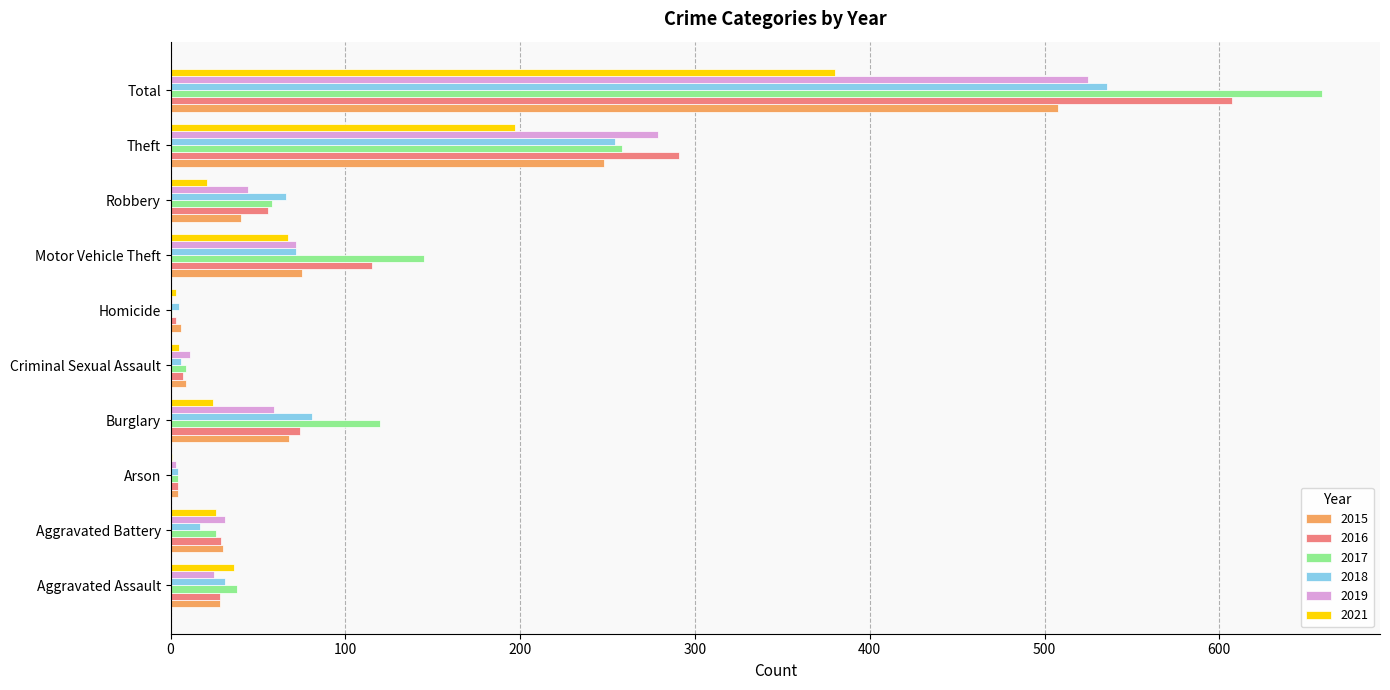

What is the sum of the 2015 values at Total and Aggravated Battery?

538